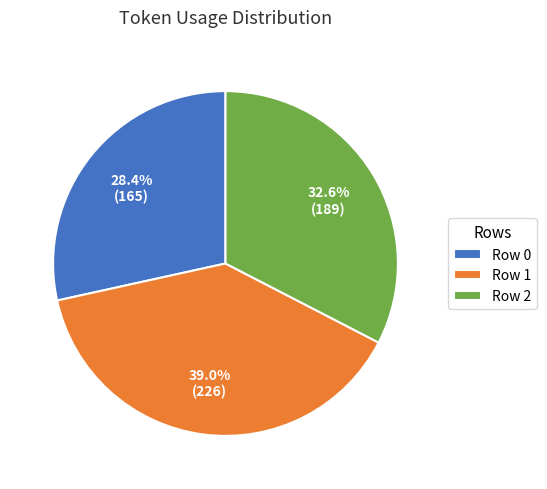

To the nearest percent, what percentage of the pie is Row 0?

28%